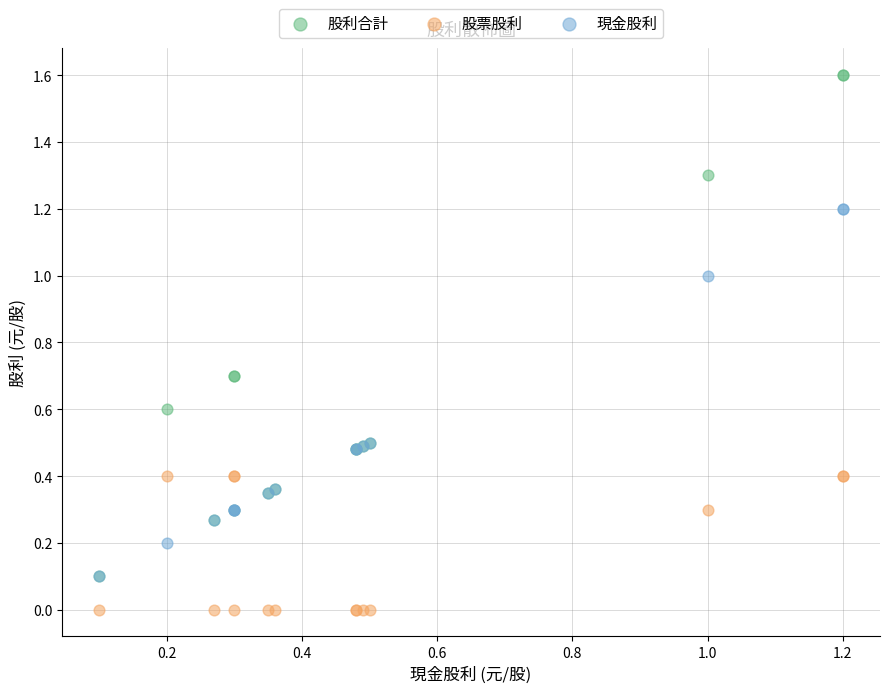

What are all the series names shown in the legend?

股利合計, 股票股利, 現金股利